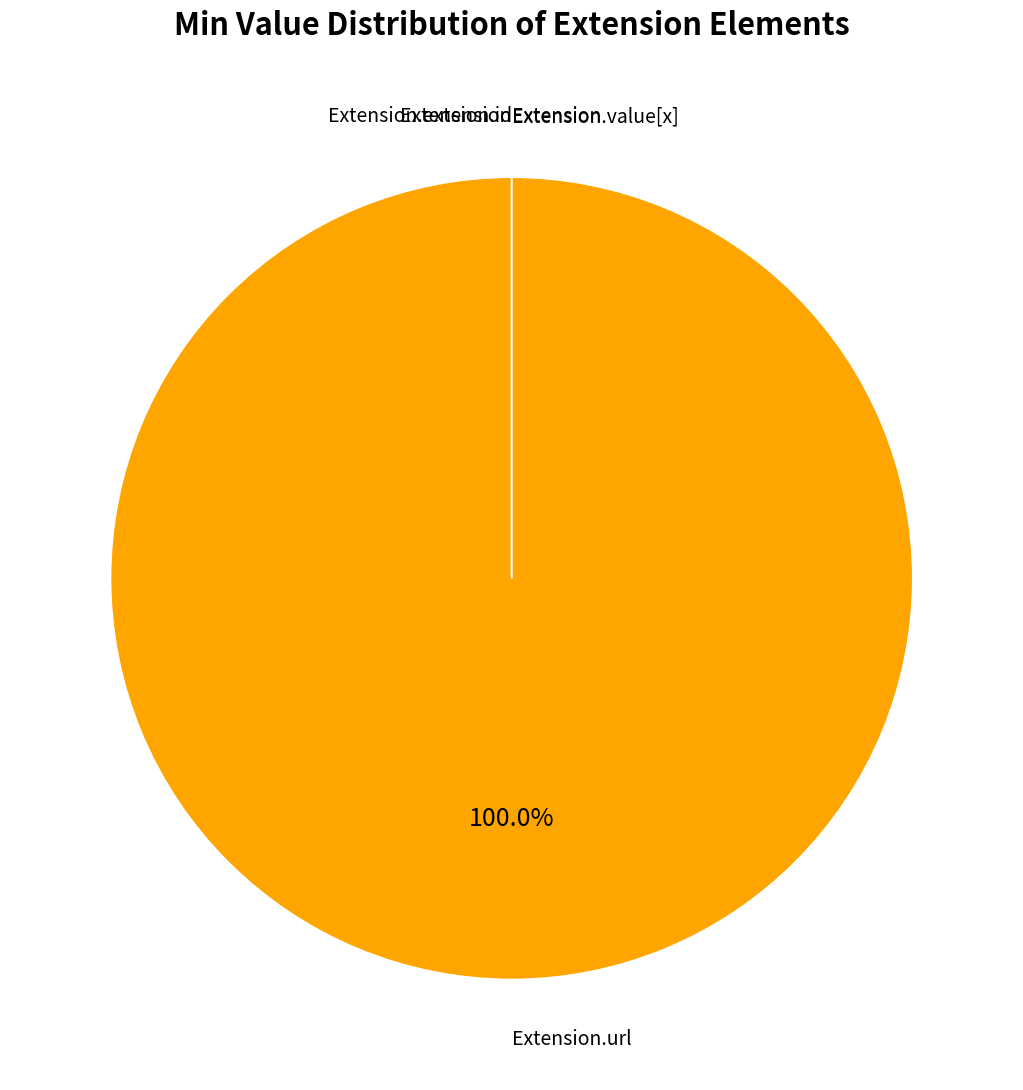

True or false: Extension.url accounts for 99% of the total.

False